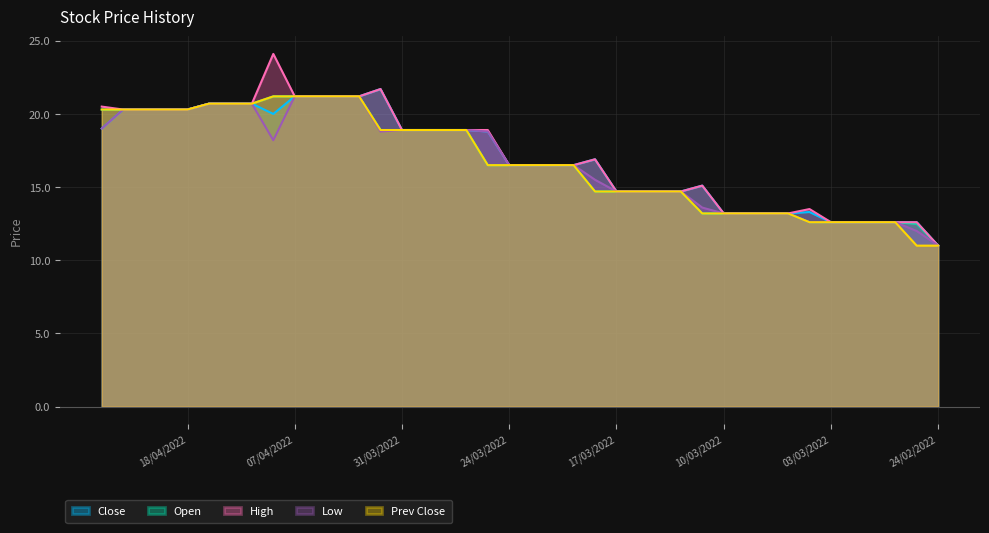

What is the label of the 37th point from the right?

19/04/2022